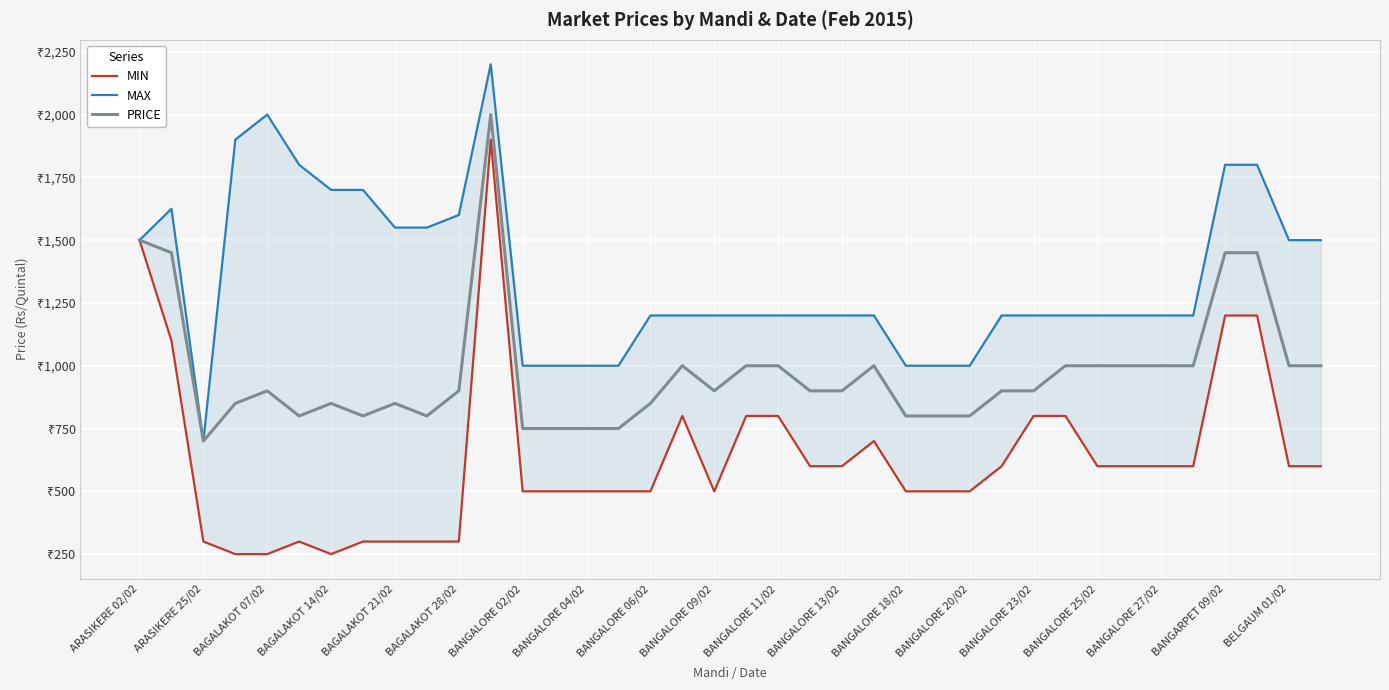

Is this an area chart (filled region under the line)?

No